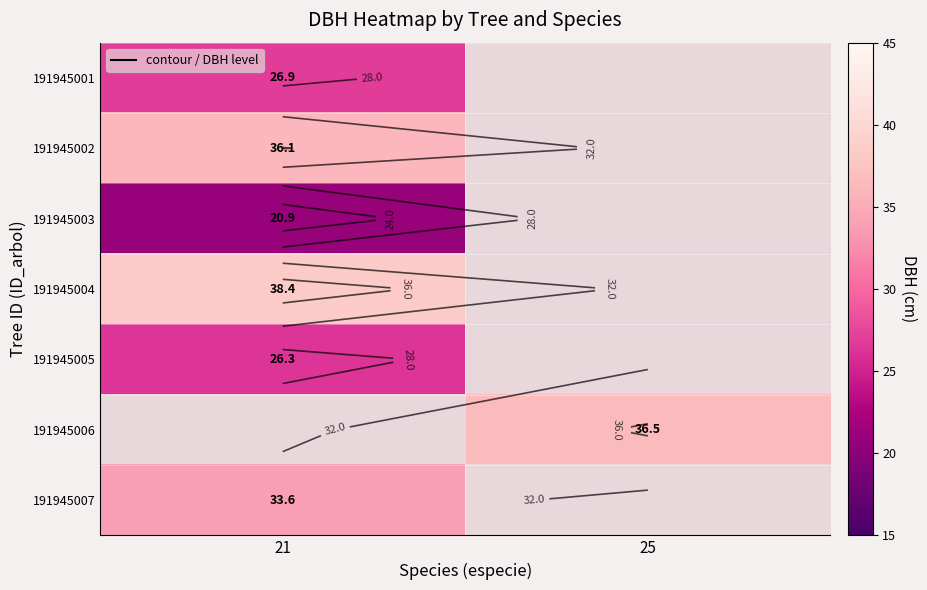

Which category has the highest value across all series?

21